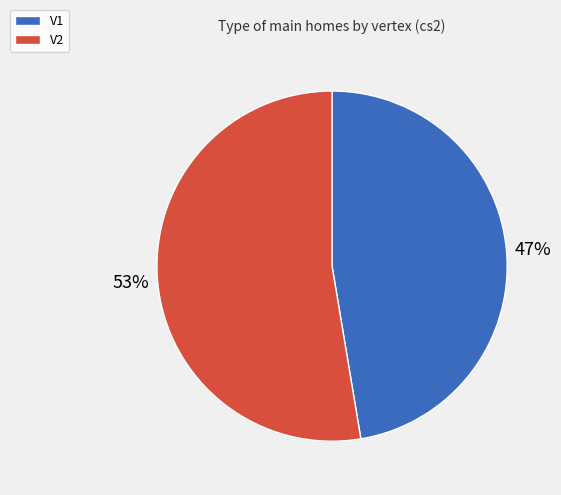

True or false: V2 accounts for 53% of the total.

True